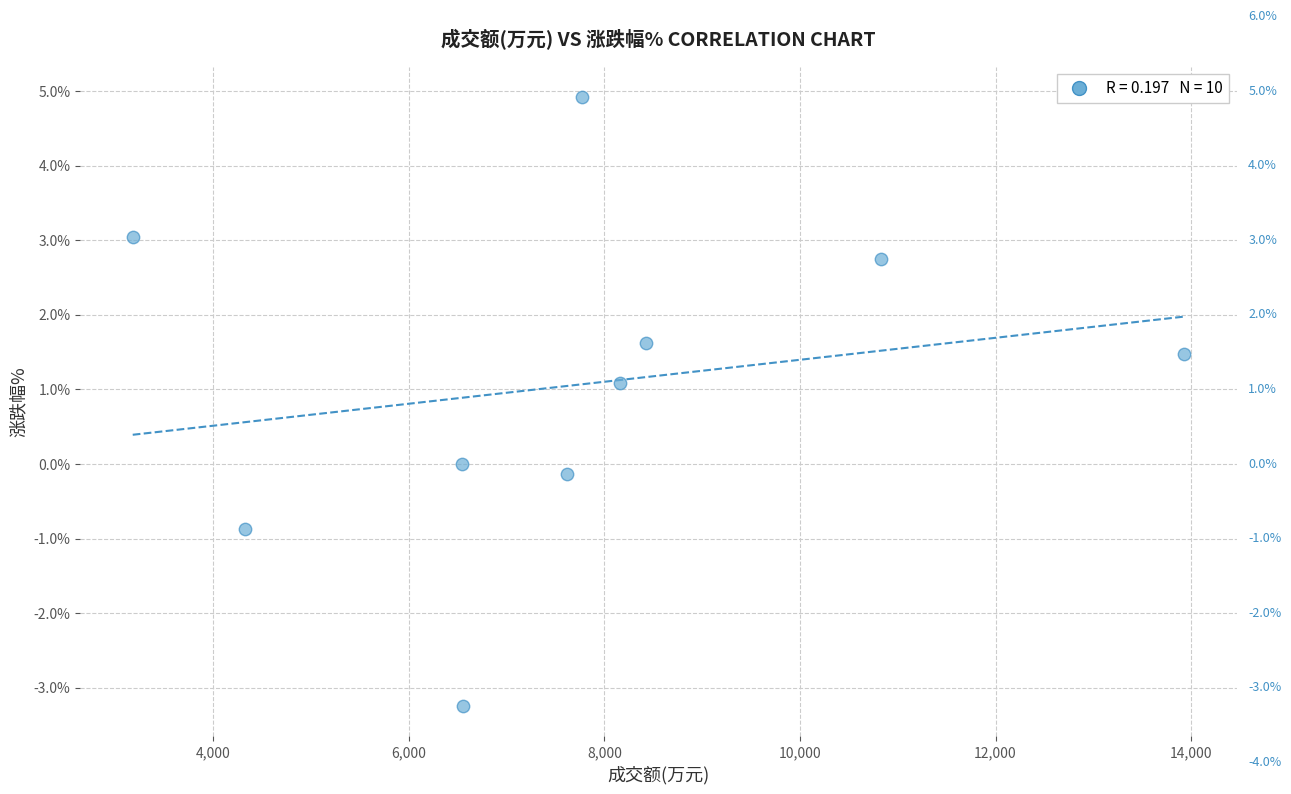

What is the range of X values (max minus min)?

10750.0